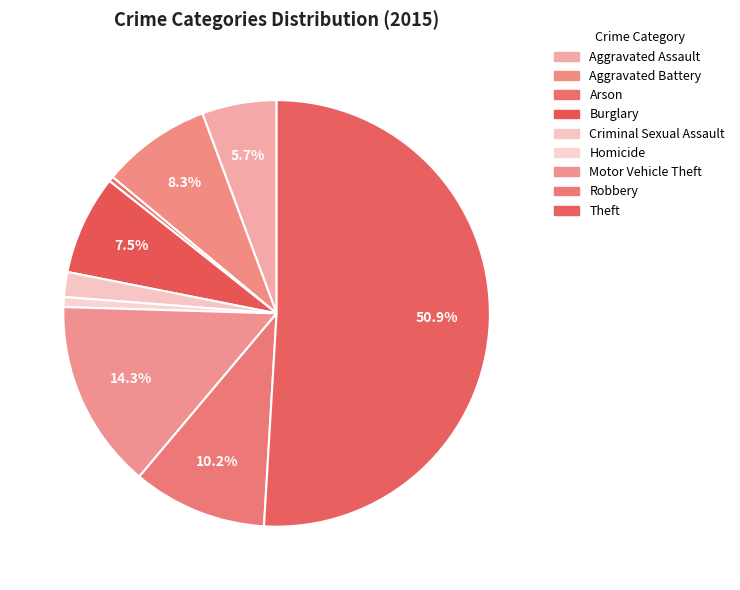

Between Homicide and Theft, which is larger?

Theft